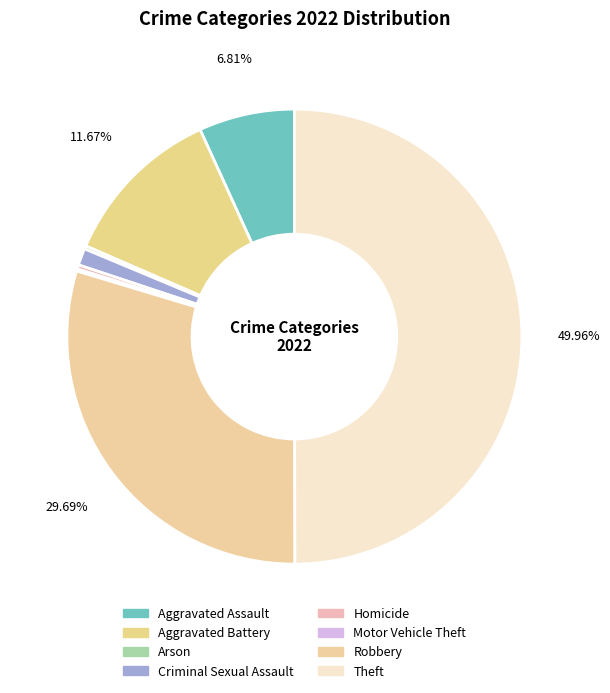

True or false: Criminal Sexual Assault accounts for 1% of the total.

True